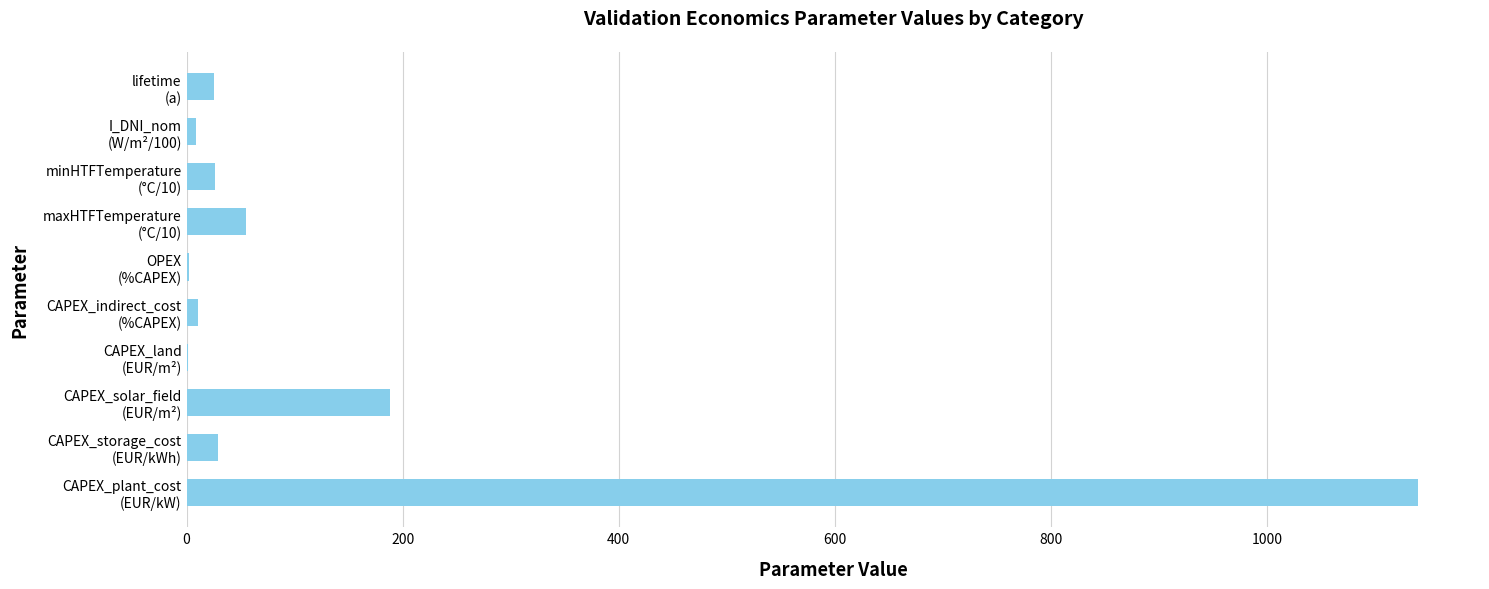

What is the average value?

149